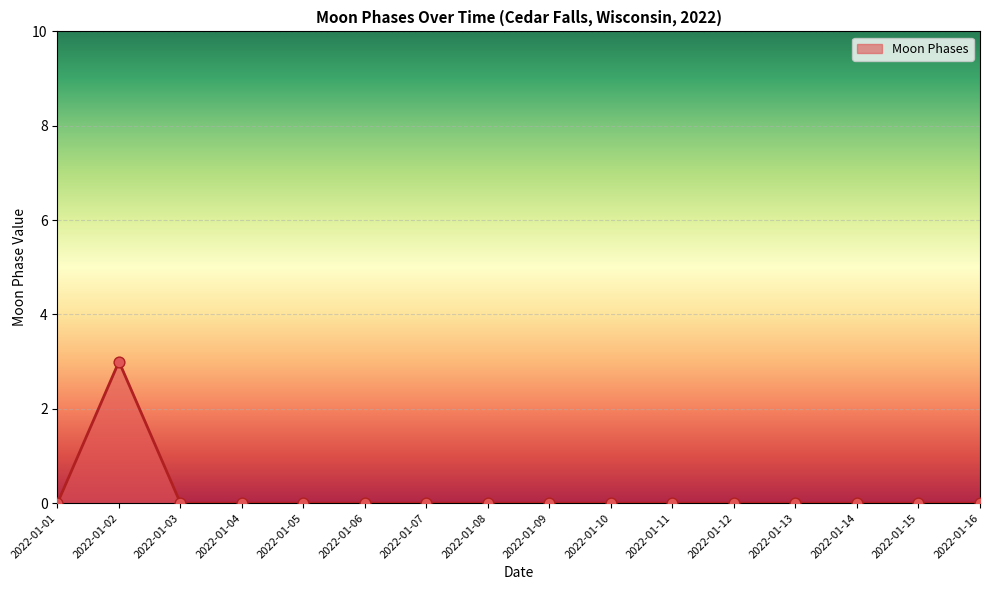

What is the maximum value shown in the chart?

3